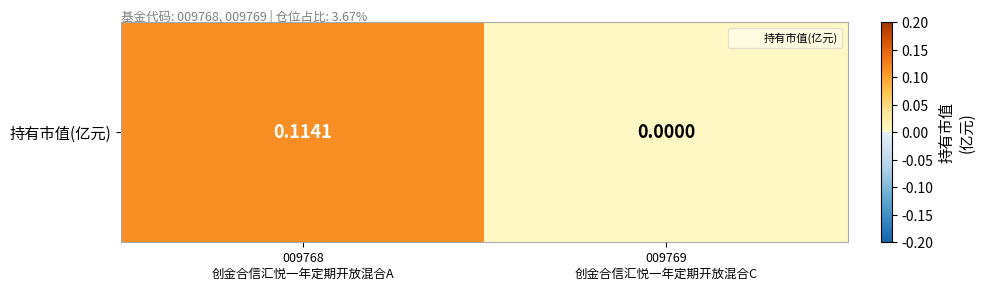

List the labels in order of value, smallest first.

009769
创金合信汇悦一年定期开放混合C, 009768
创金合信汇悦一年定期开放混合A